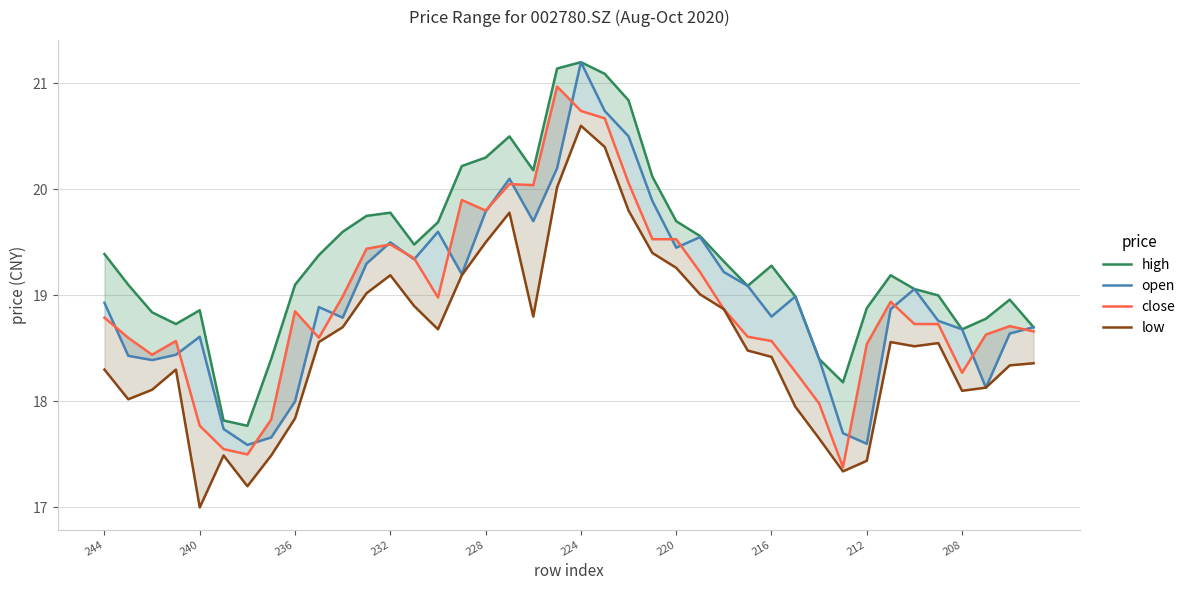

How many lines are shown in the chart?

4